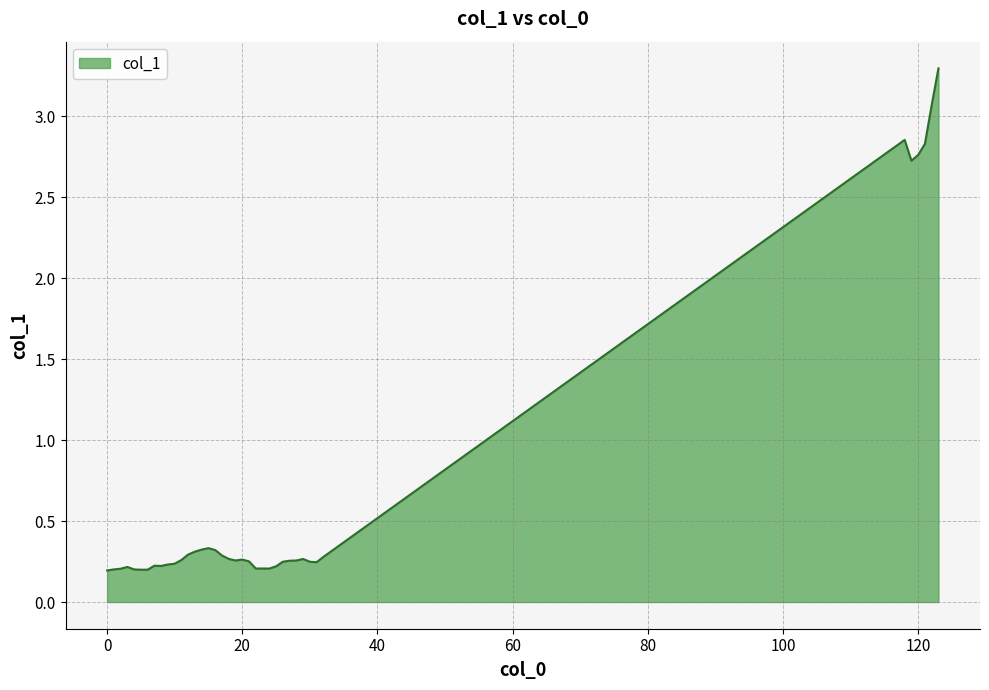

What is the difference between the maximum and minimum values?

3.1